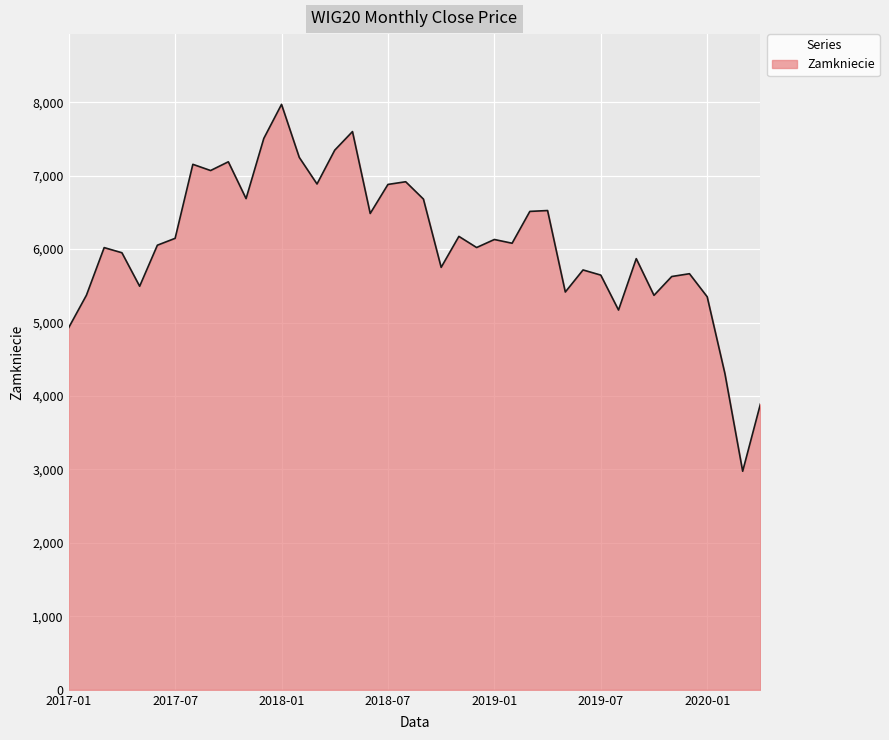

What is the maximum value shown in the chart?

7970.8